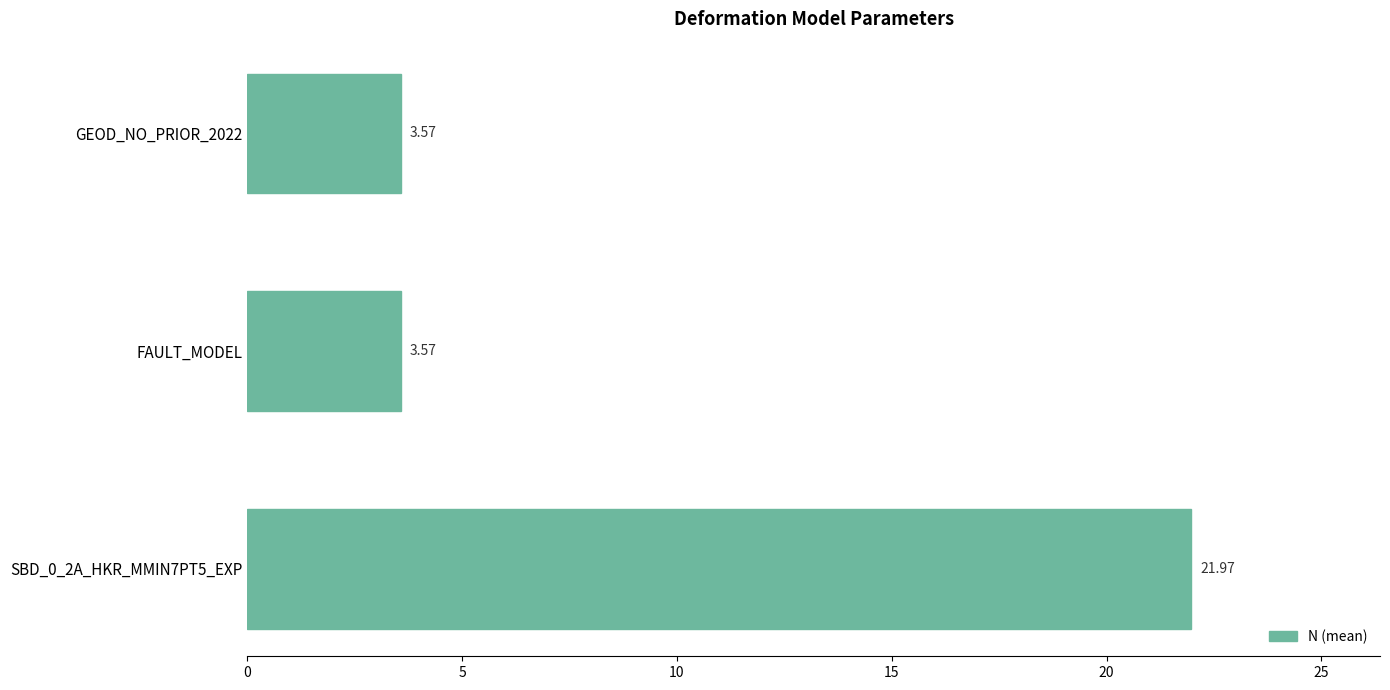

How many bars are there in total?

3